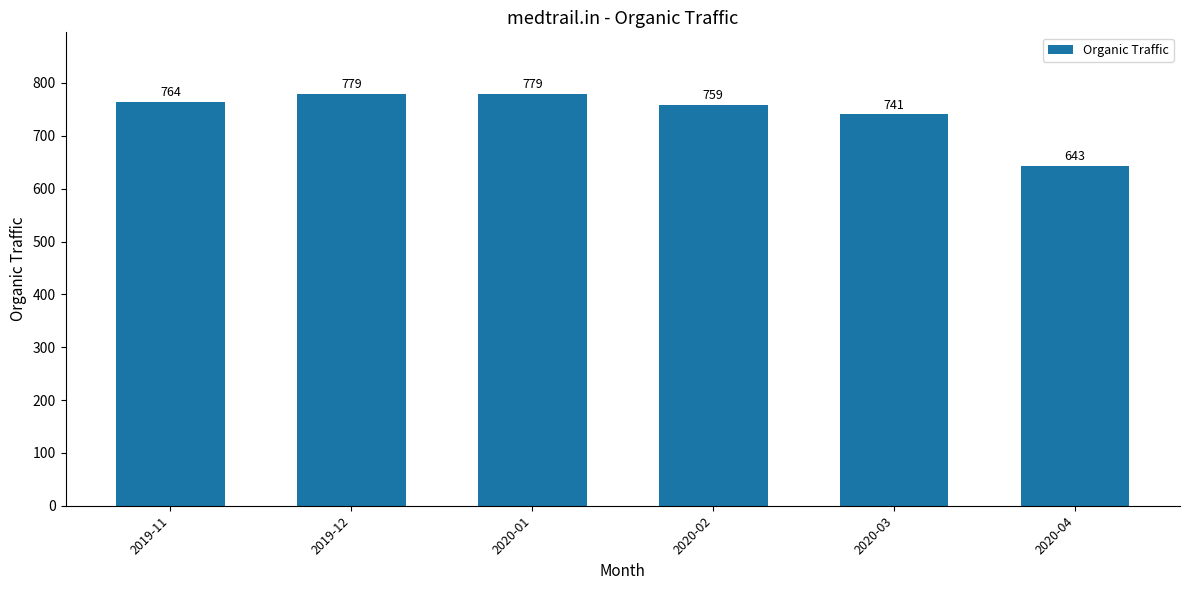

What is the label of the 4th bar from the right?

2020-01